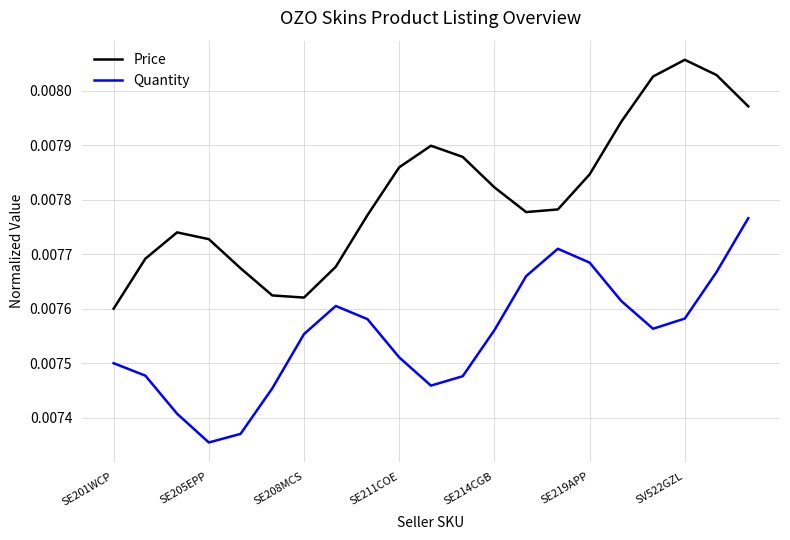

Does the chart have visible grid lines?

Yes